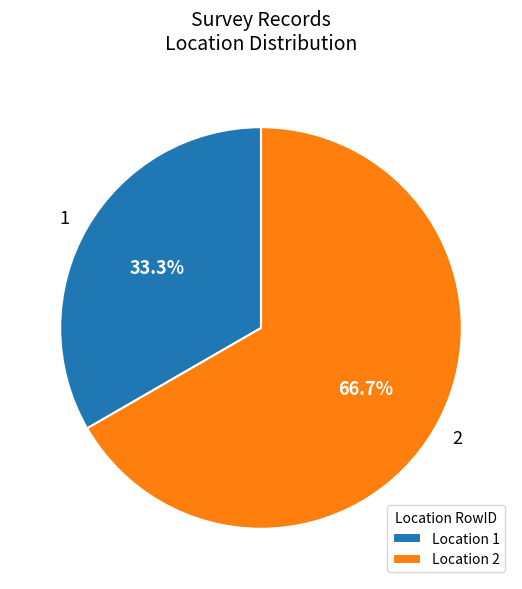

The 2 slice represents 67% of the pie. True or false?

True